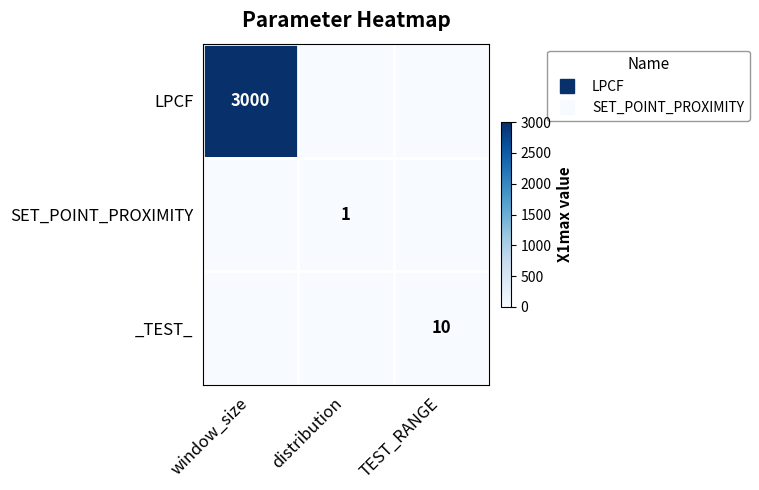

What is the maximum value for LPCF?

3000